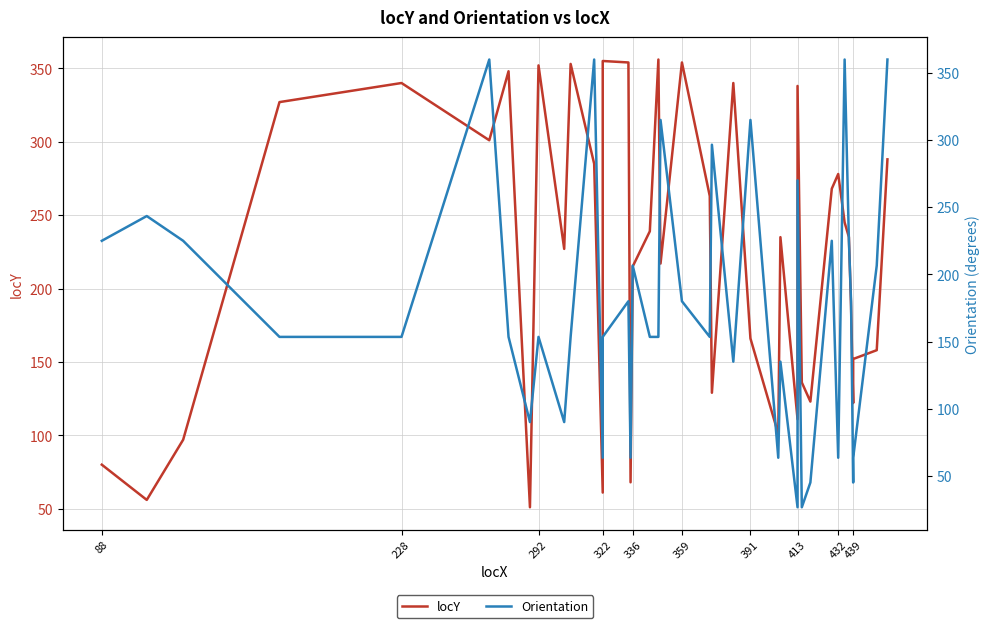

What is the highest value of the locY series?

356.0